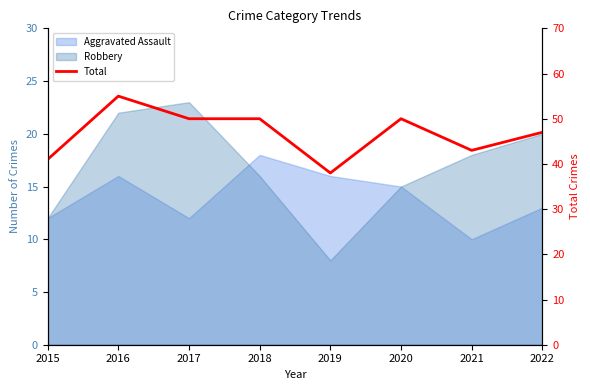

True or false: the data shows 79 at 2018.

False